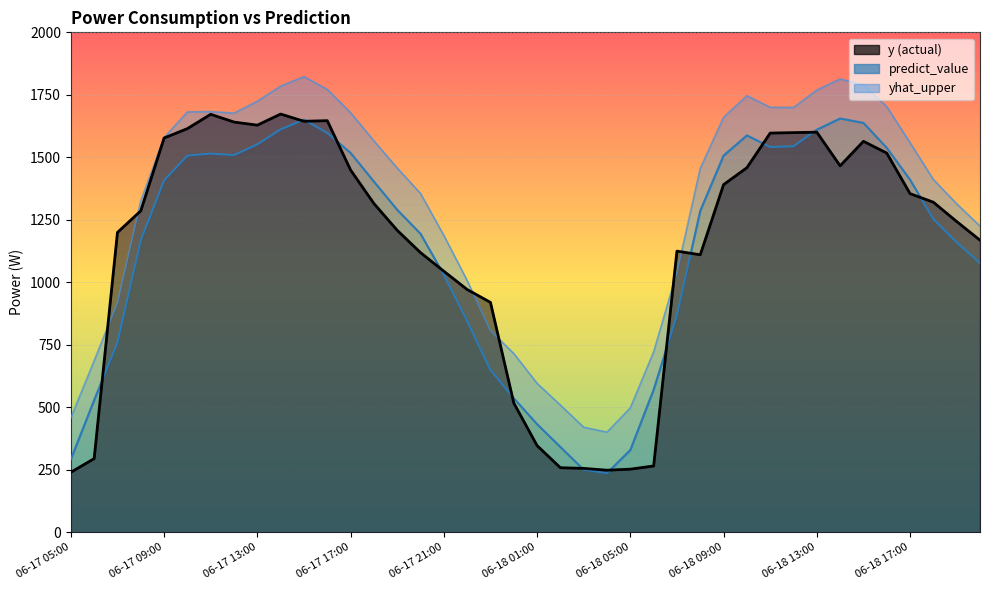

What is the greatest value displayed?

1822.6